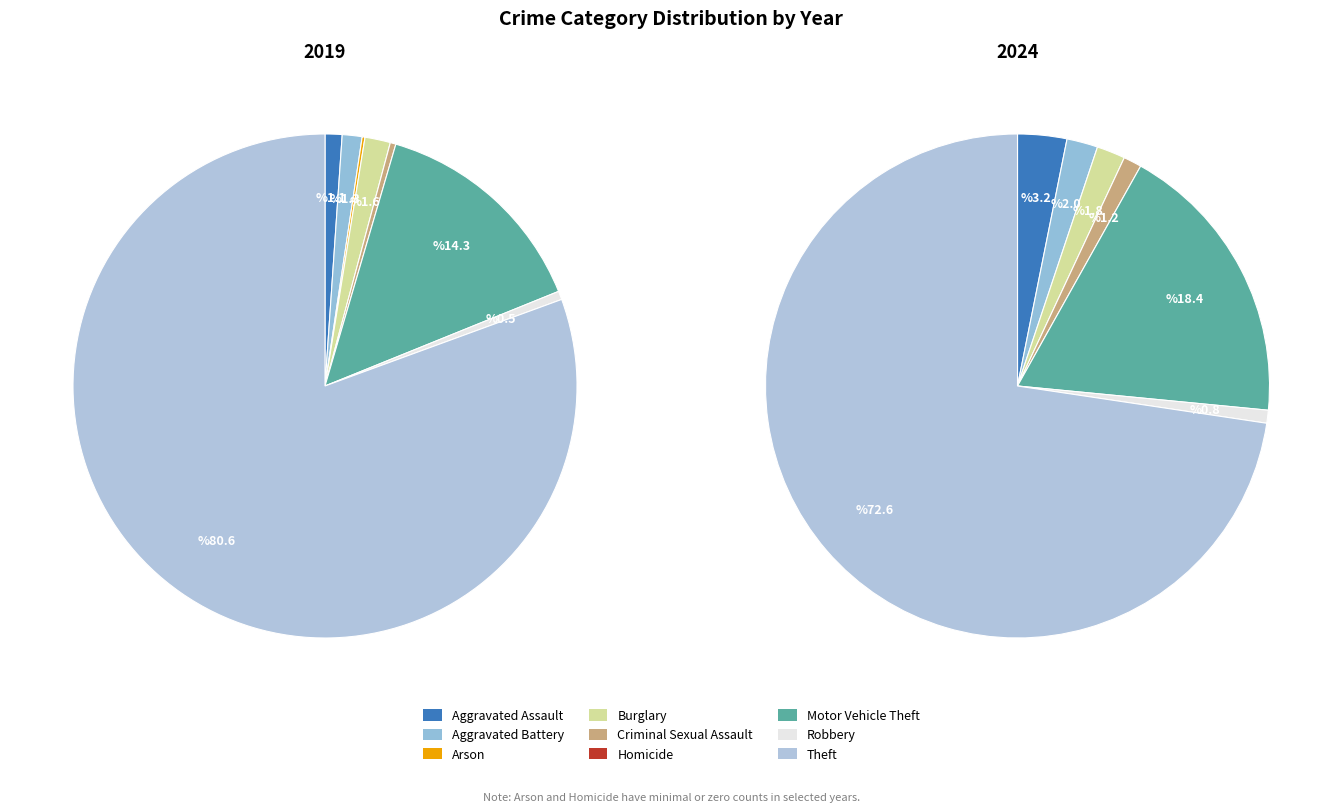

How many slices are in this pie chart?

9